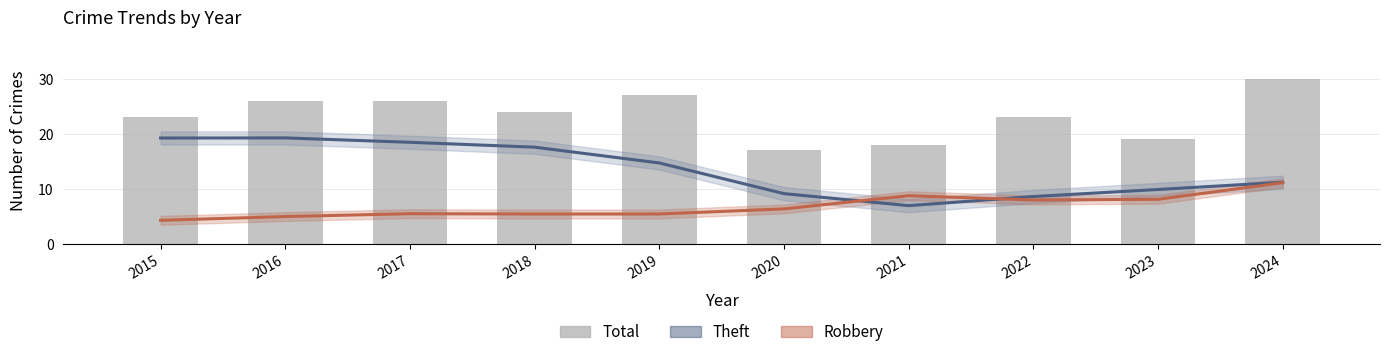

What is the value of the Total bar at the 9th from the left?

19.0